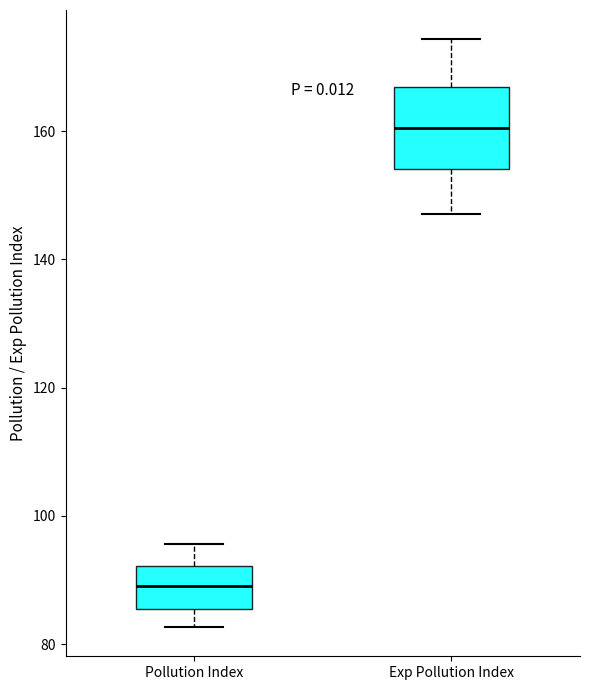

Which box has the highest median line?

Exp Pollution Index